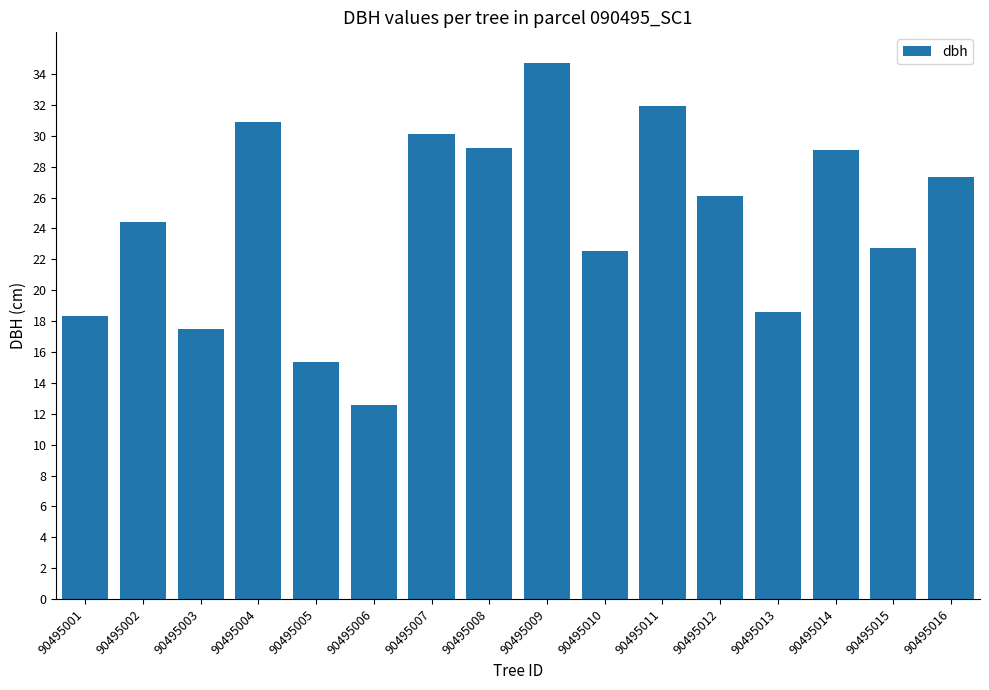

What value does the data have at 90495013?

18.6